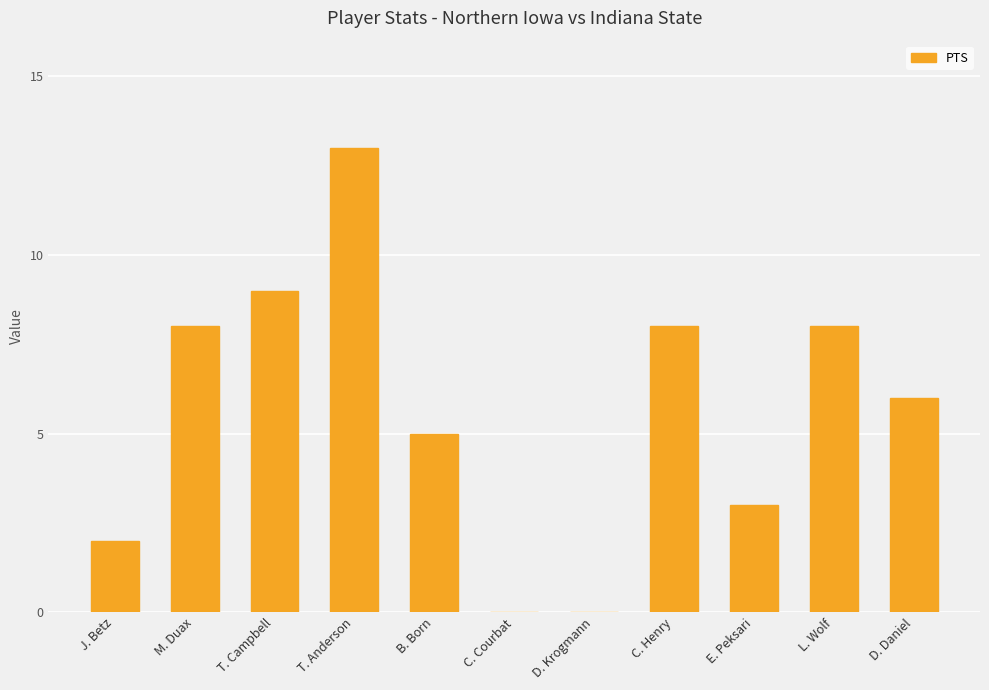

What is the greatest value displayed?

13